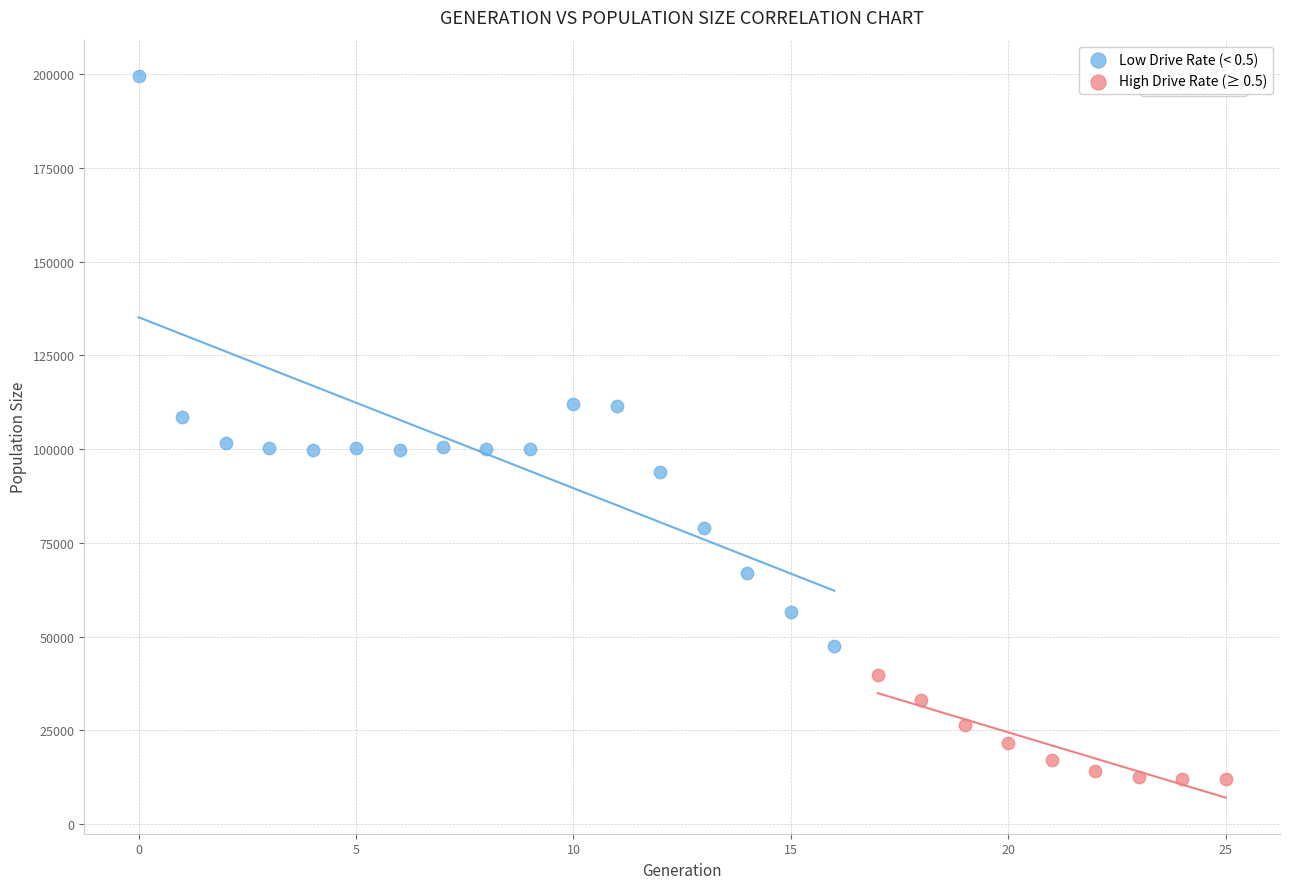

What are all the series names shown in the legend?

Low Drive Rate (< 0.5), High Drive Rate (≥ 0.5)